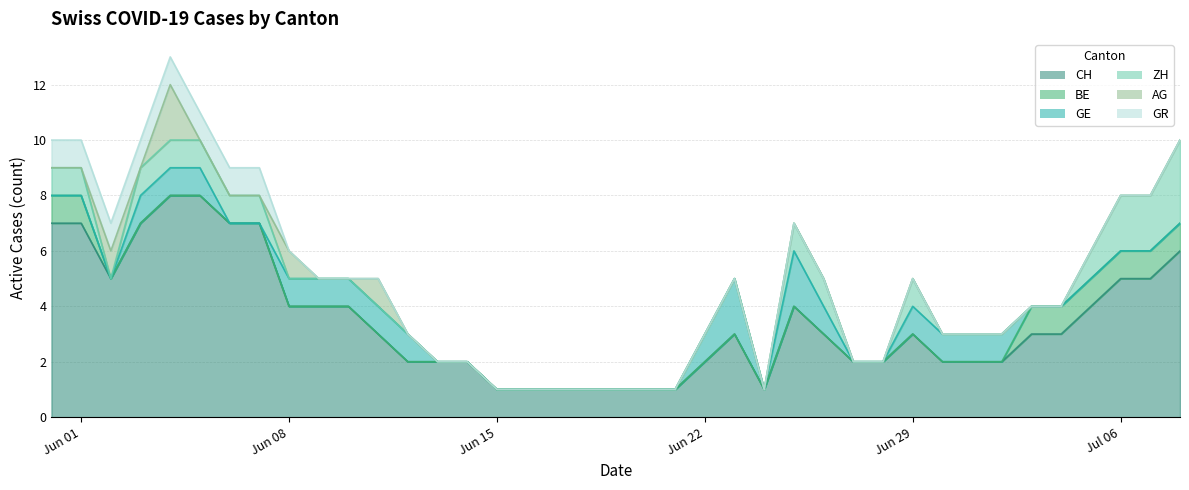

What is the total value across all series at 0?

10